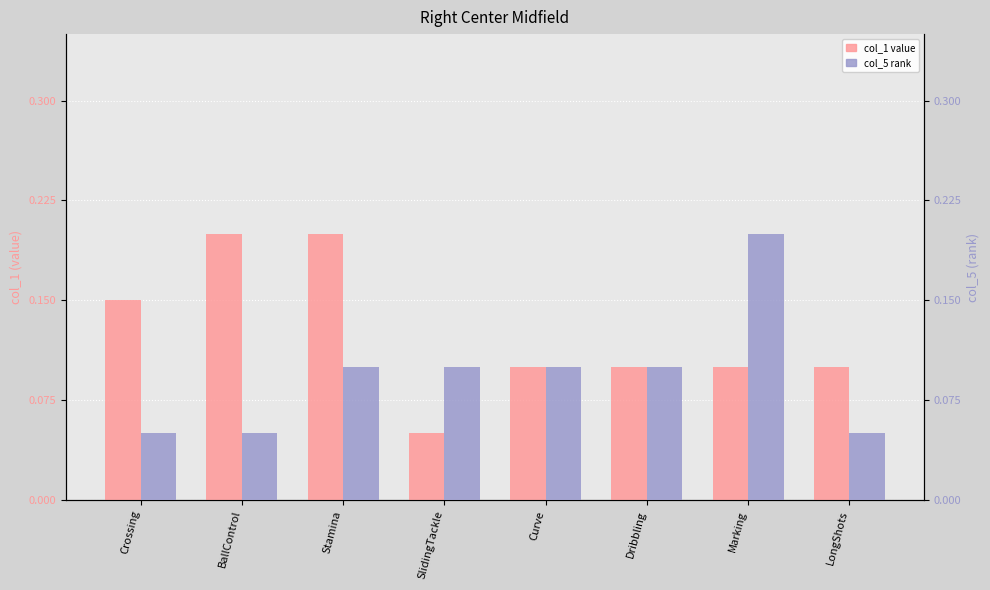

Which series has the largest range (max minus min)?

col_1 (value)